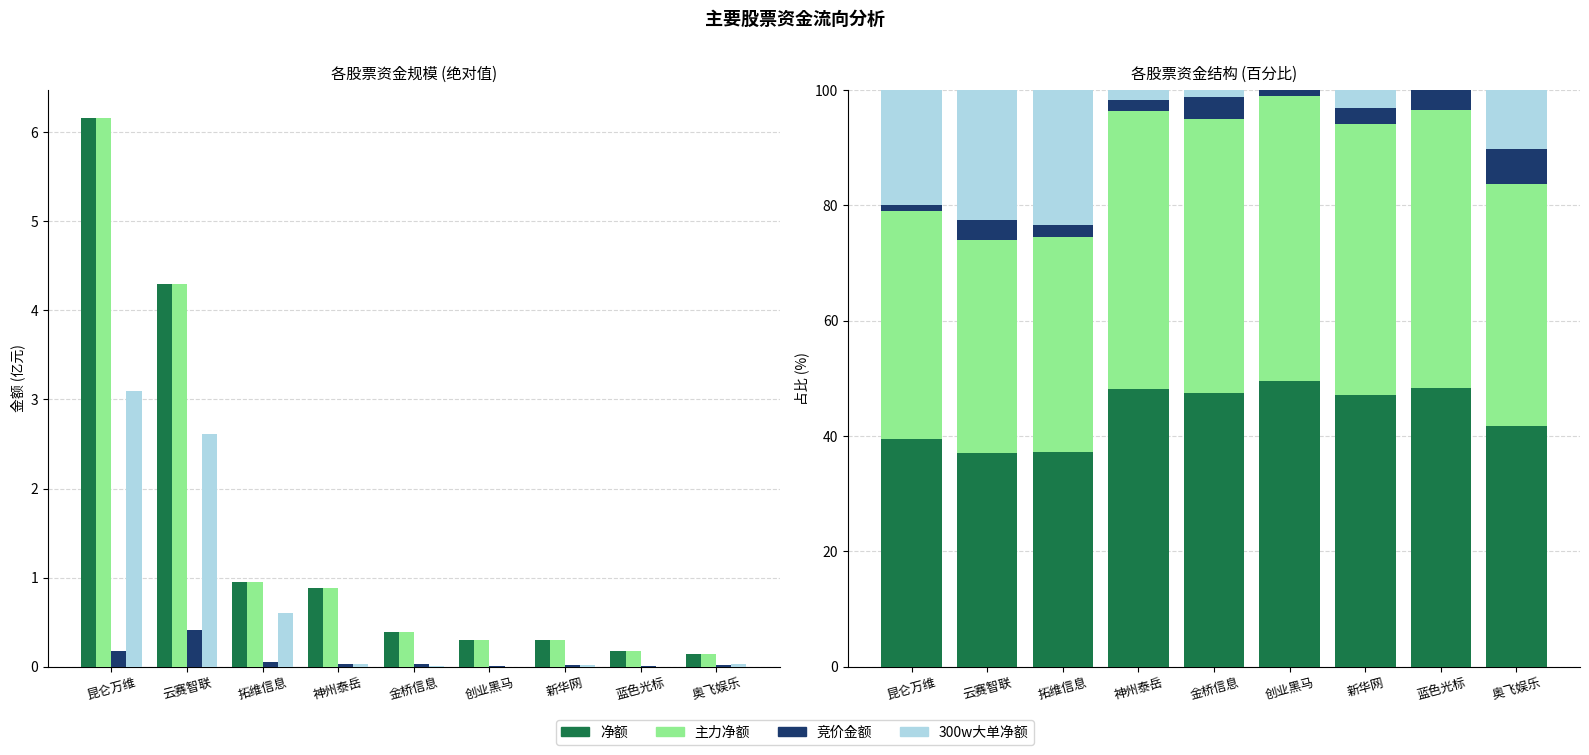

Are the bars horizontal?

No